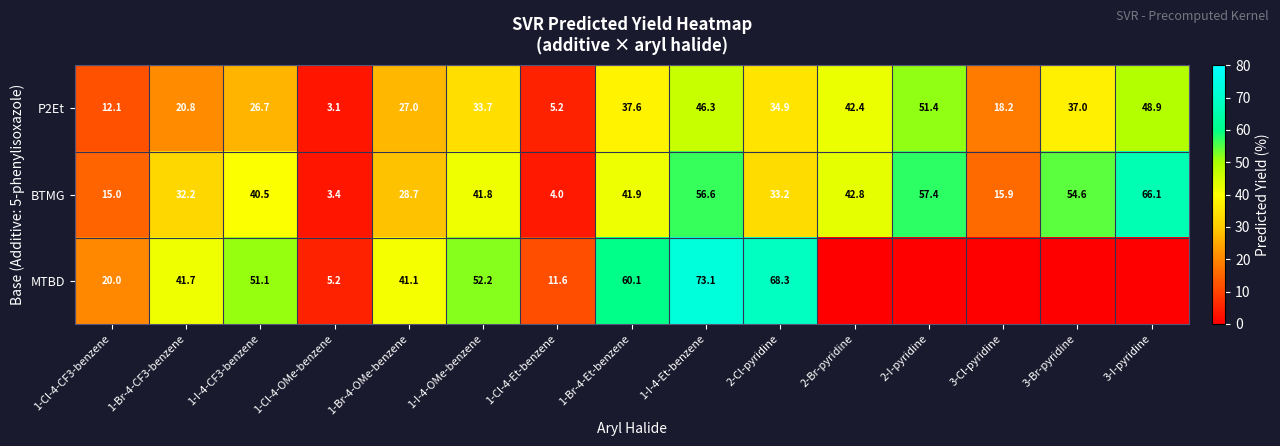

How many distinct data groups are displayed?

3